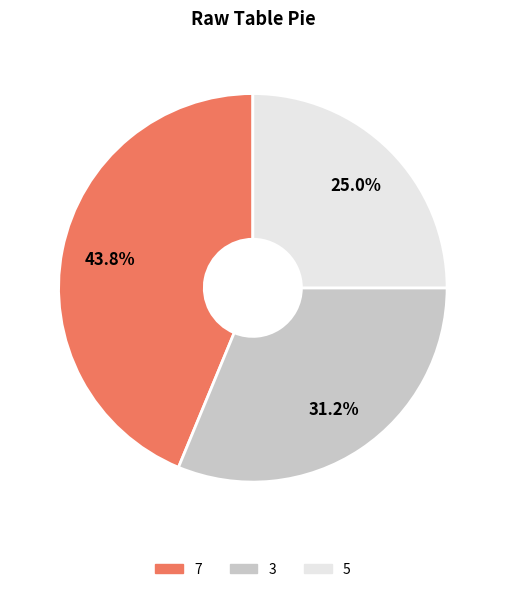

Does any single category account for the majority?

No